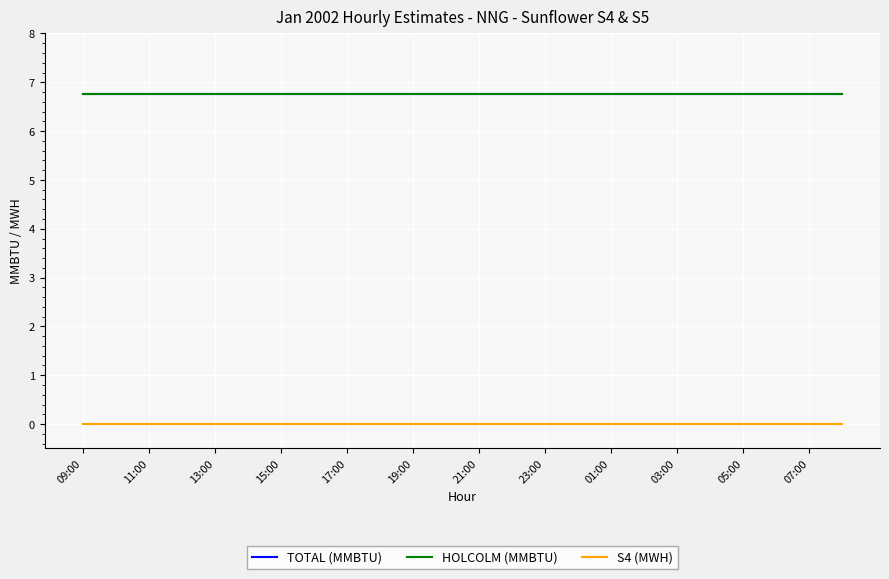

At which label is S4 (MWH) closest to 0?

09:00